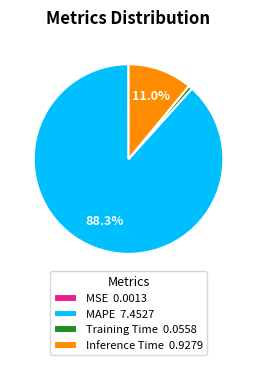

To the nearest percent, what percentage of the pie is Inference Time?

11%